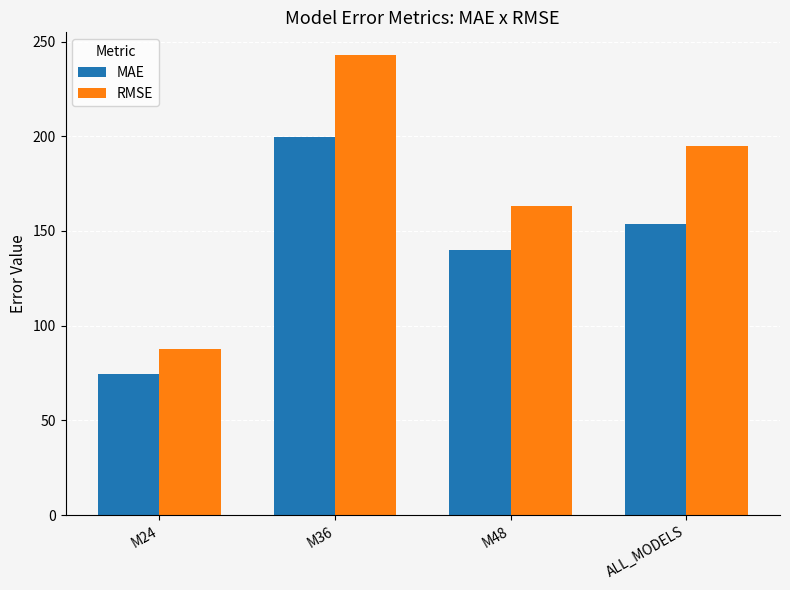

How many values in the RMSE series exceed 195?

2